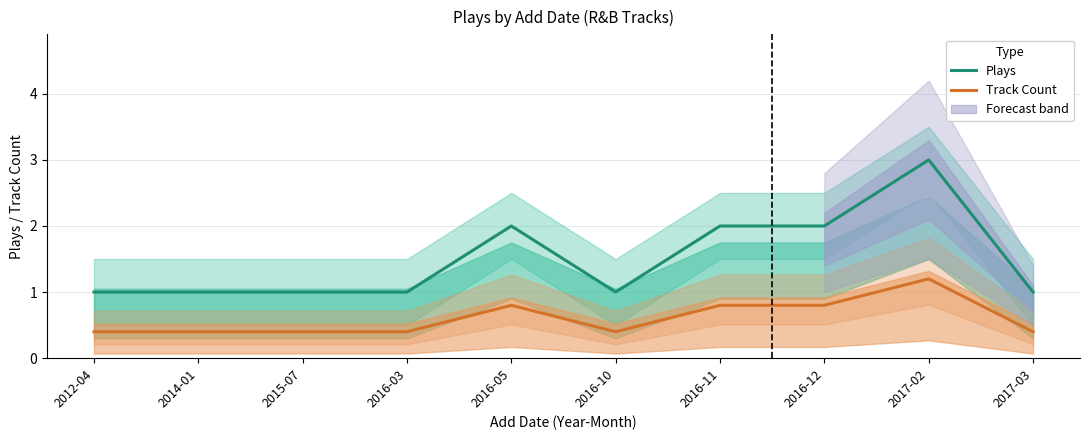

True or false: Plays has a value of 2.0 at 2016-11.

True